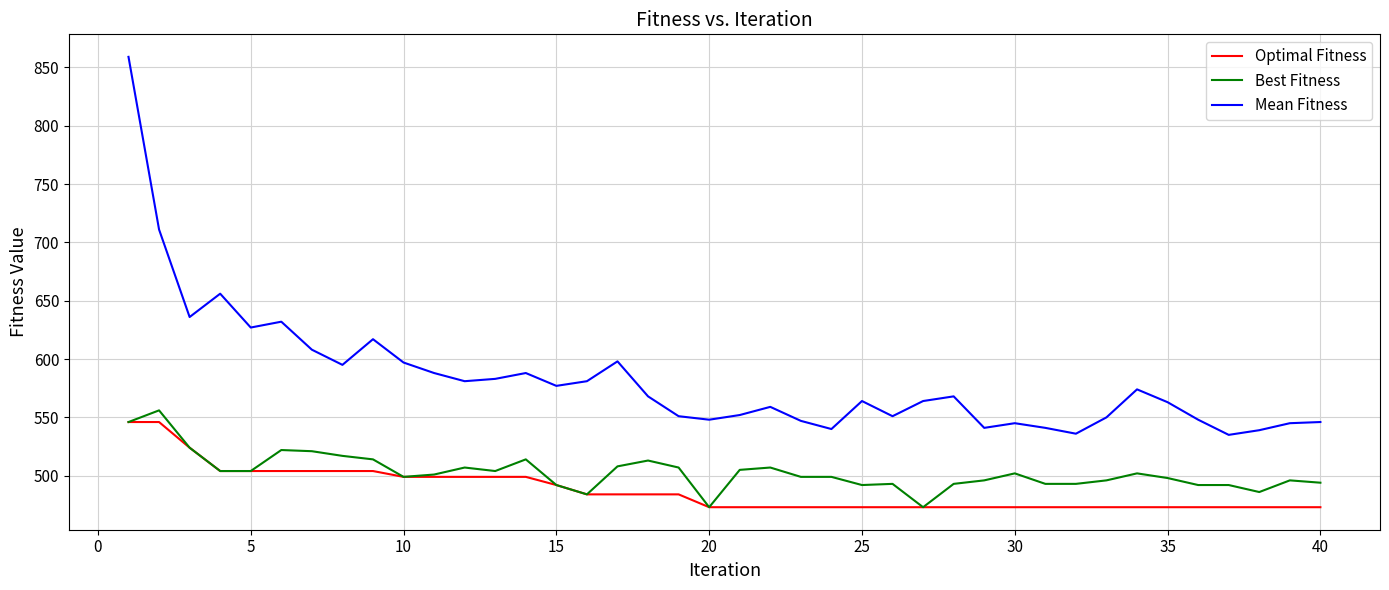

What is the difference between the second highest and minimum values in the Optimal Fitness series?

73